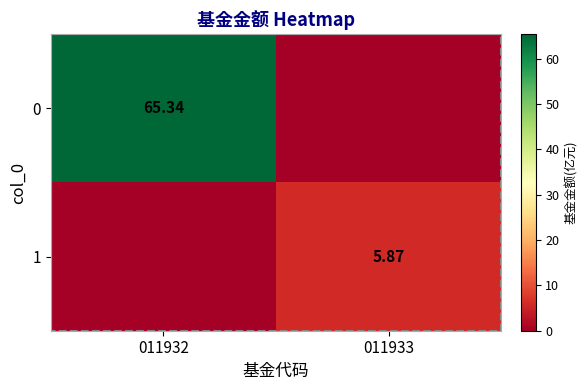

Is it true that 0 equals 38.7 at 011932?

False